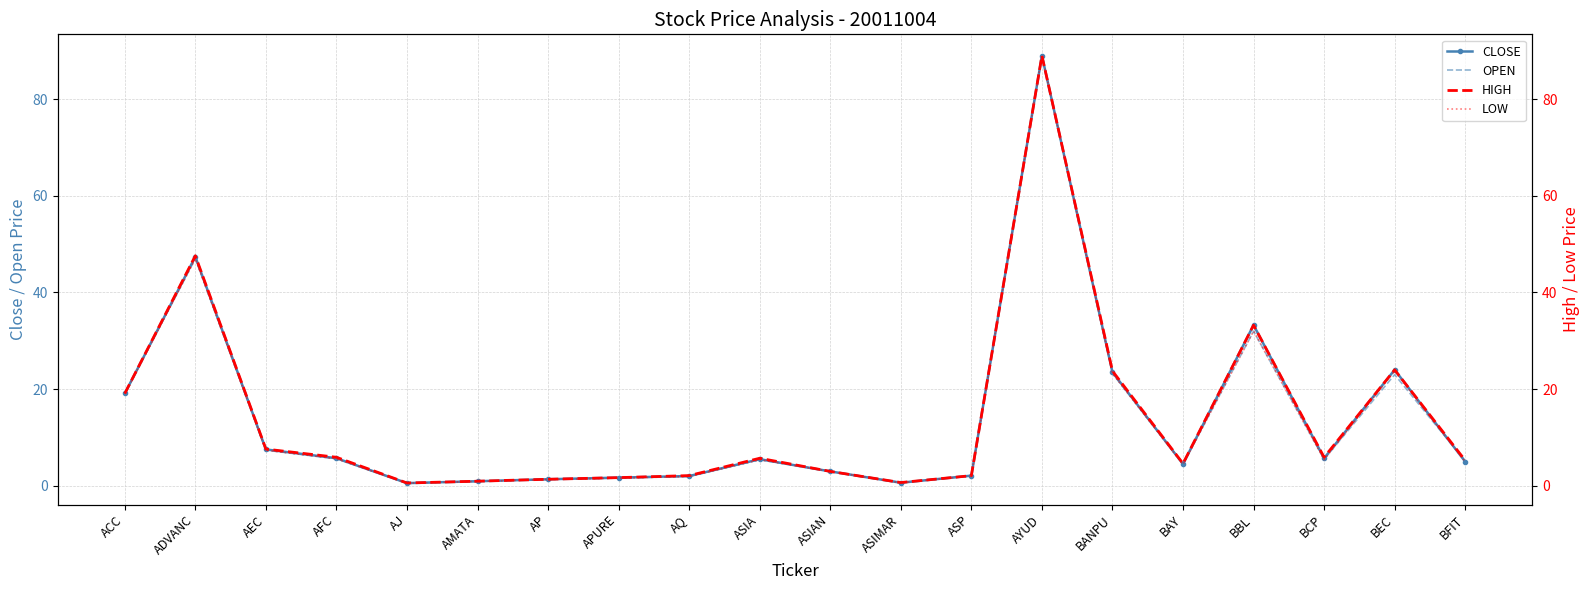

At which category is the sum across all series the highest?

AYUD